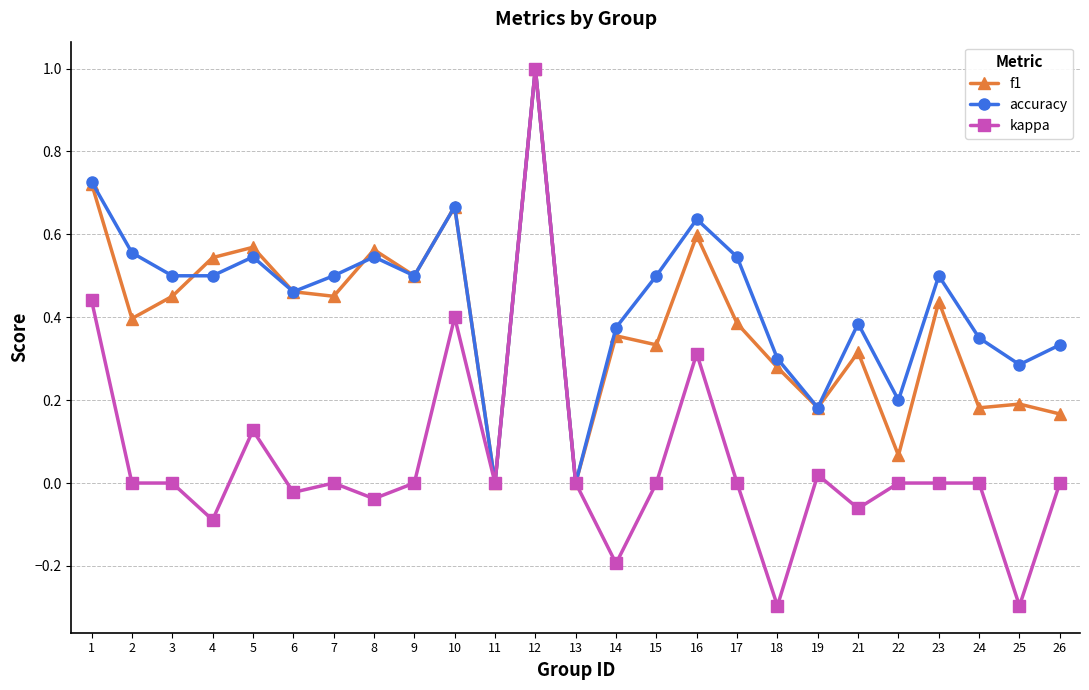

What is the difference between the maximum and minimum values in the accuracy series?

1.0